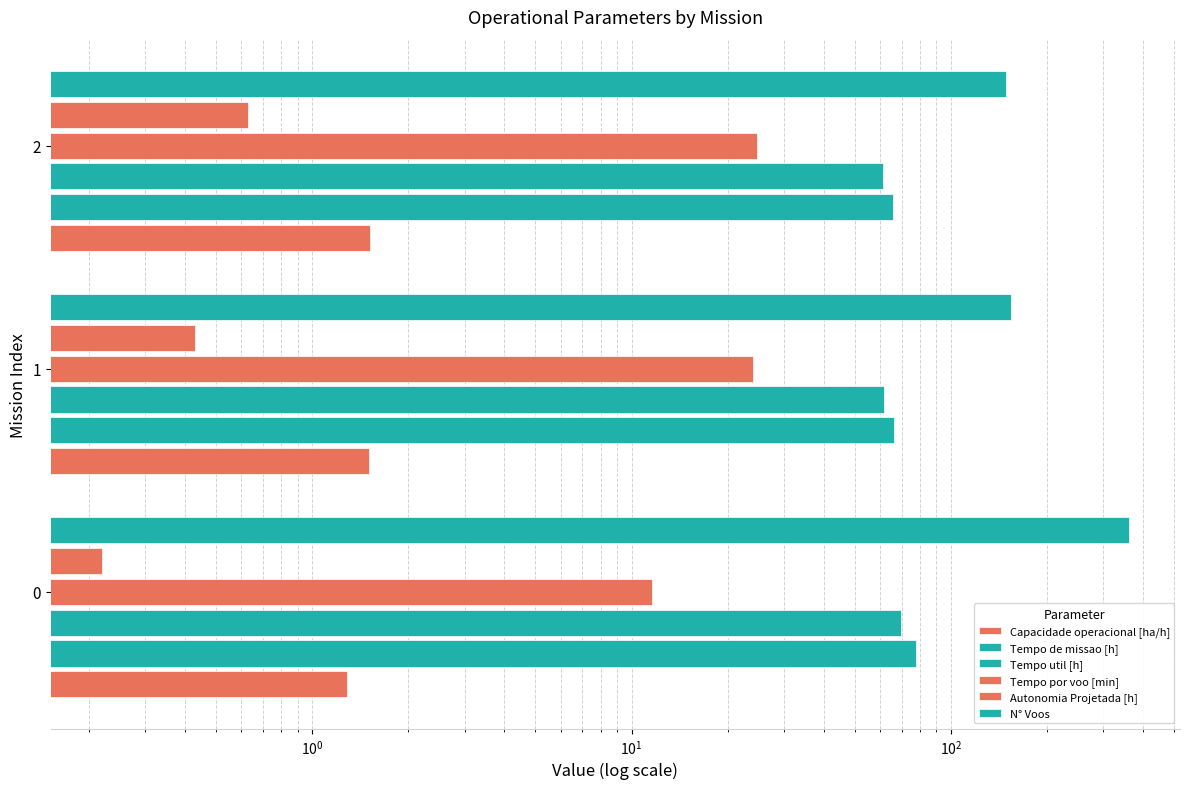

Is the value of N° Voos at 0 greater than the value of Autonomia Projetada [h] at 2?

Yes